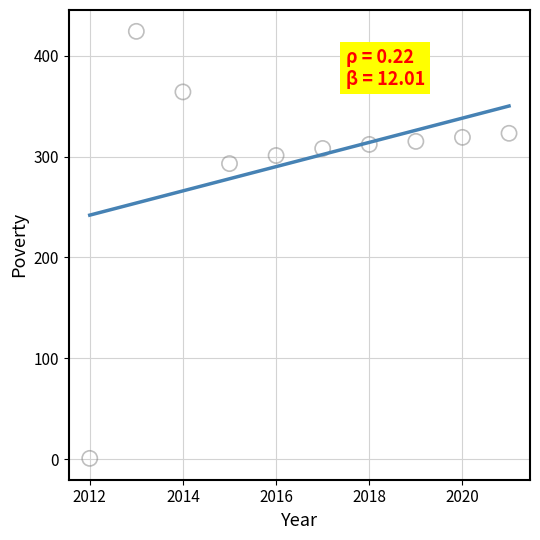

What Y value in the scatter plot is closest to 212?

293